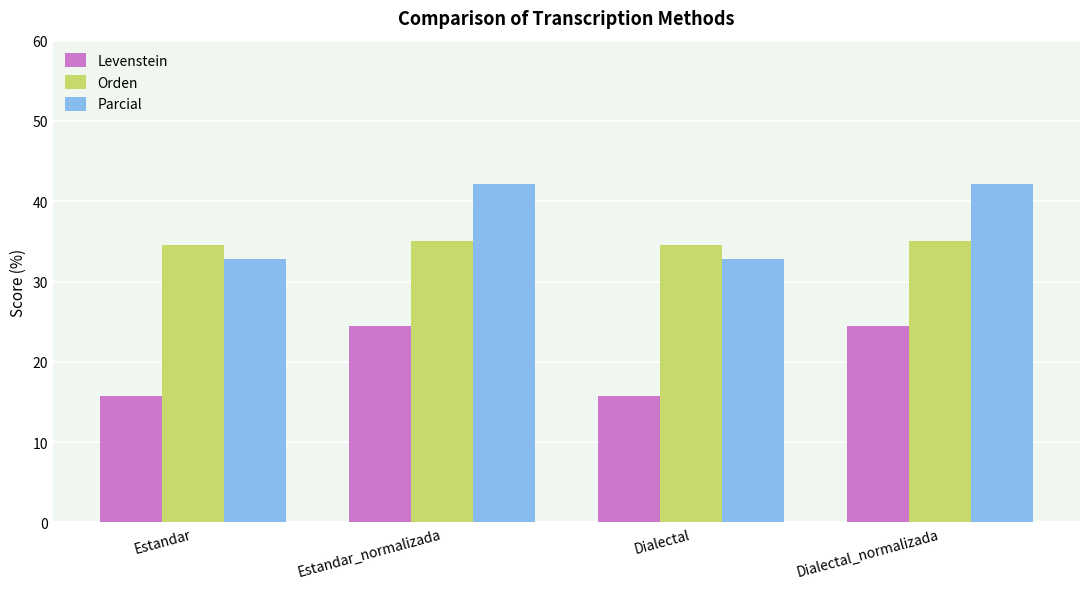

True or false: Levenstein has a value of 5.3 at Dialectal.

False